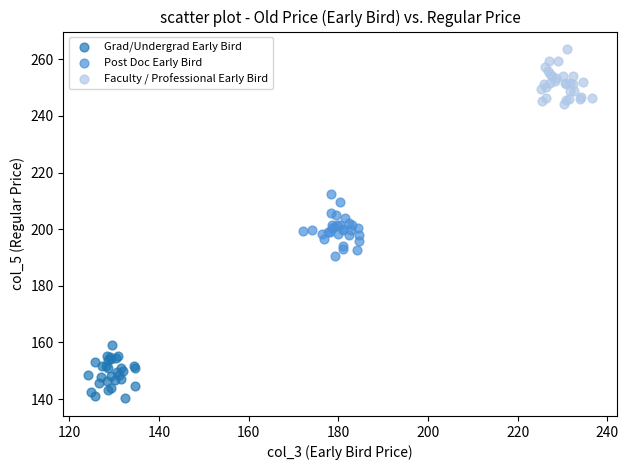

Which series contains the highest Y value?

Faculty / Professional Early Bird